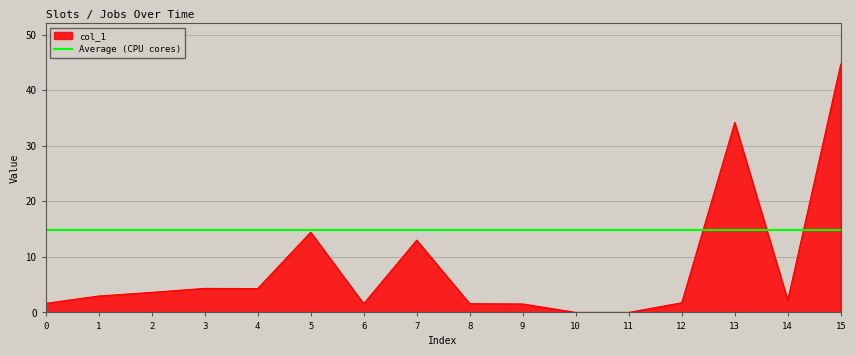

How many points are higher than both their immediate neighbors (excluding endpoints)?

4